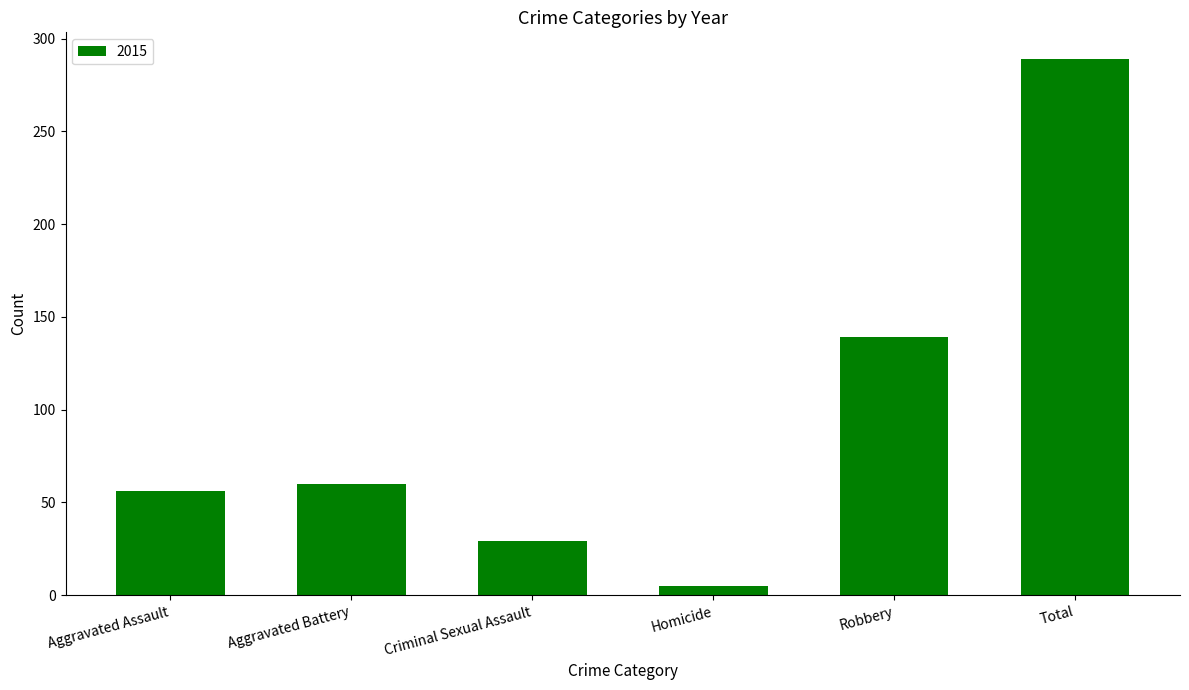

Where is the data nearest to the value 147?

Robbery